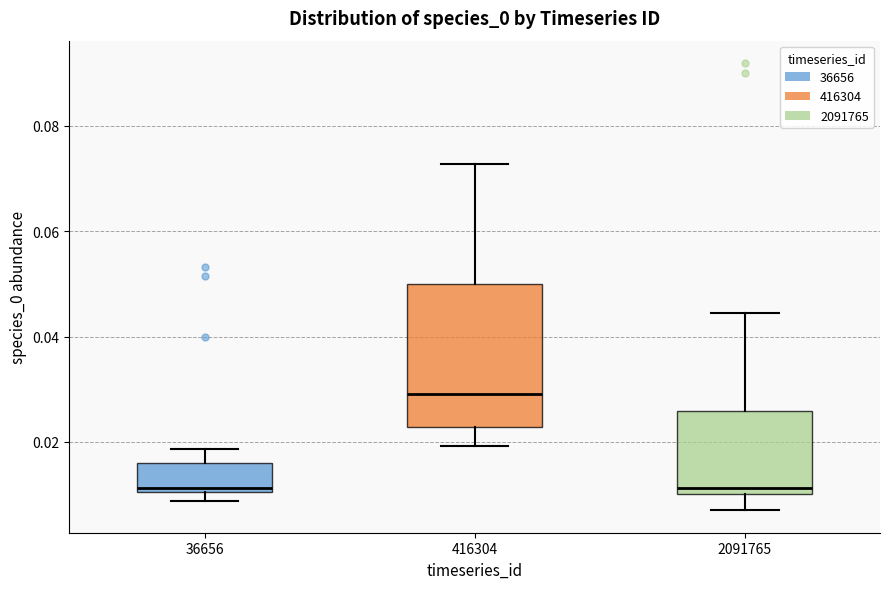

Which box has the highest median line?

416304